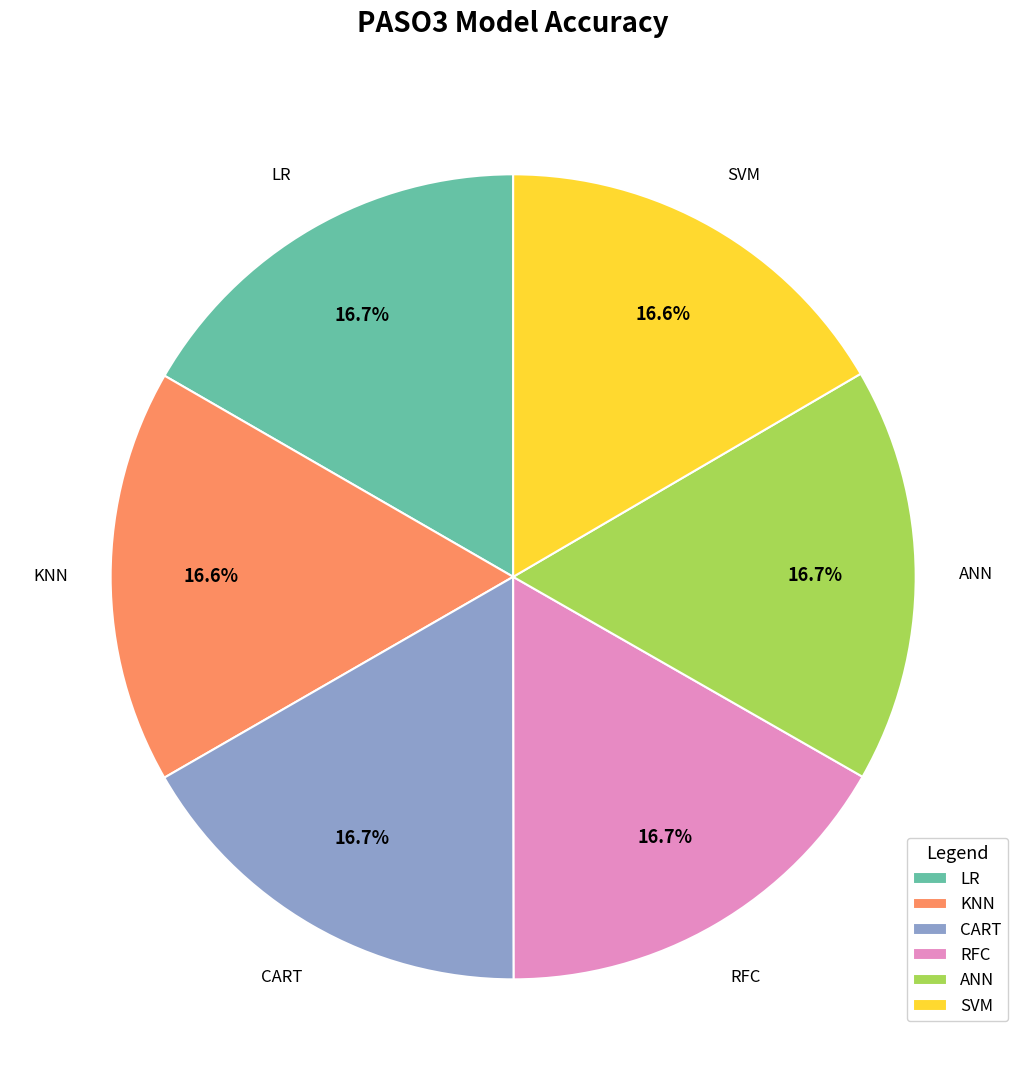

To the nearest percent, what portion does SVM represent?

17%